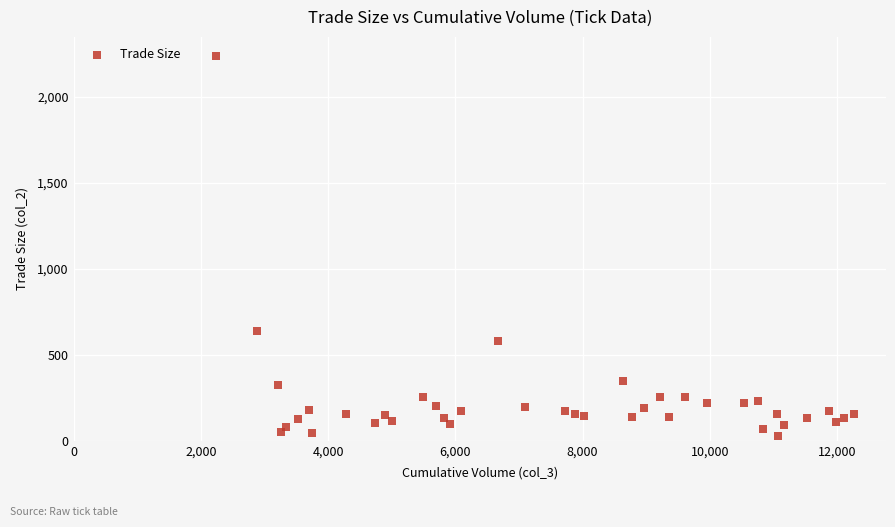

What Y value in the scatter plot is closest to 1132?

641